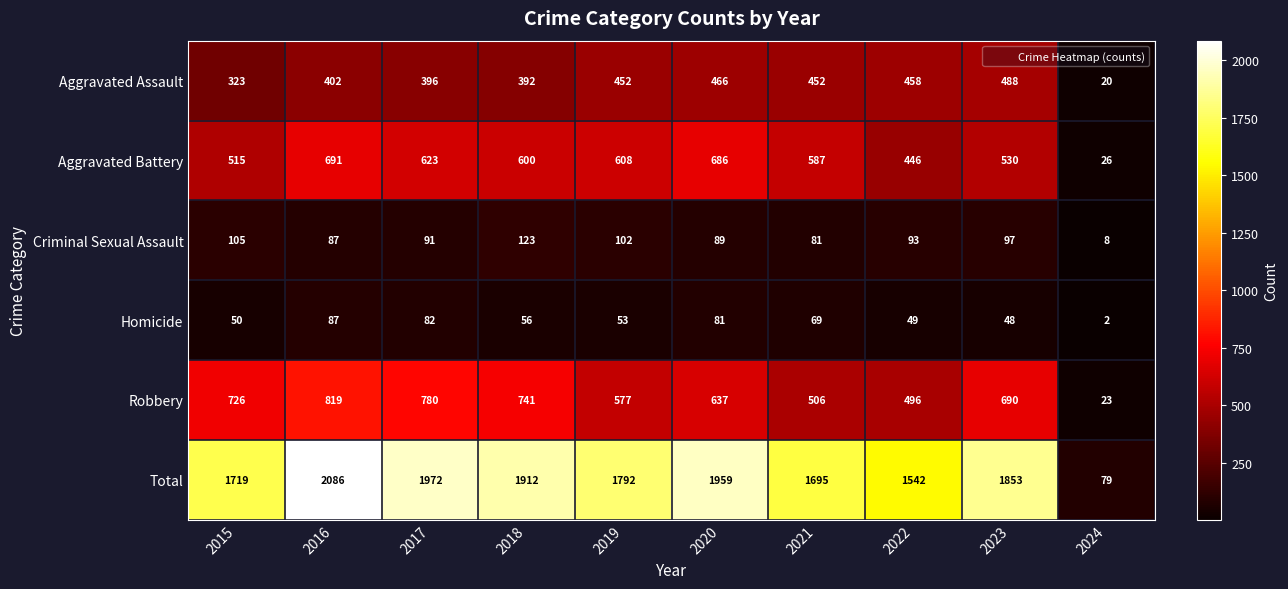

Rank the series at 2018 from lowest to highest value.

Homicide, Criminal Sexual Assault, Aggravated Assault, Aggravated Battery, Robbery, Total